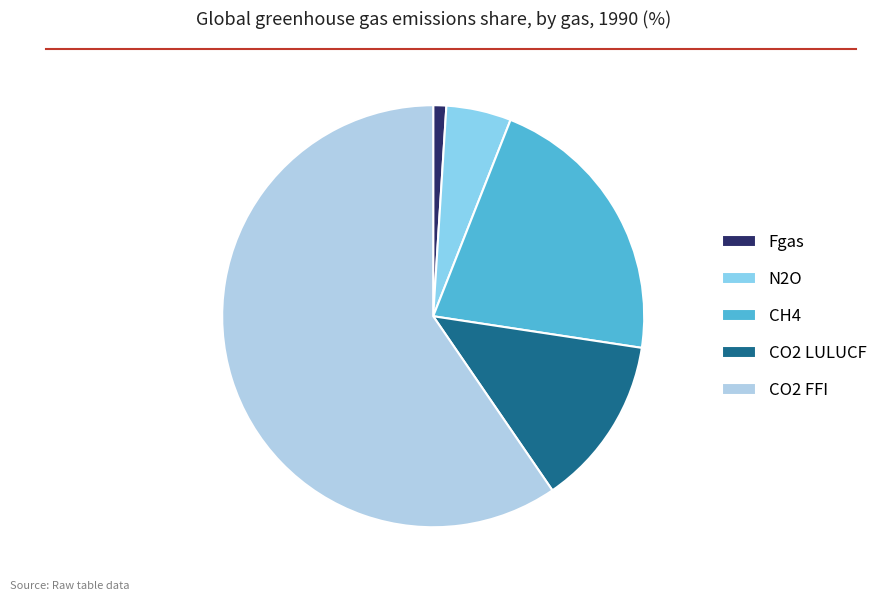

Rank the categories by value from lowest to highest.

Fgas, N2O, CO2 LULUCF, CH4, CO2 FFI